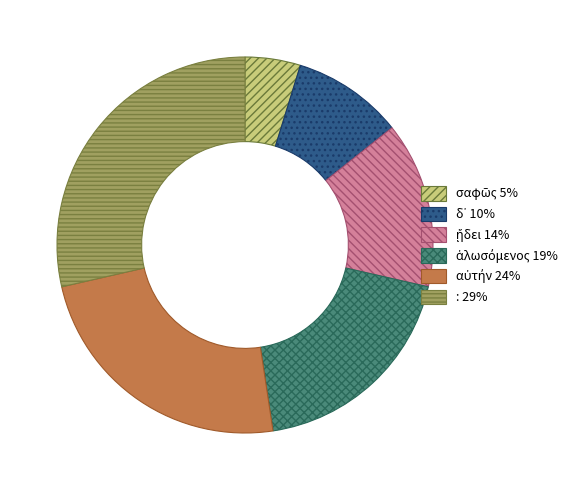

Is there a majority slice in this chart?

No